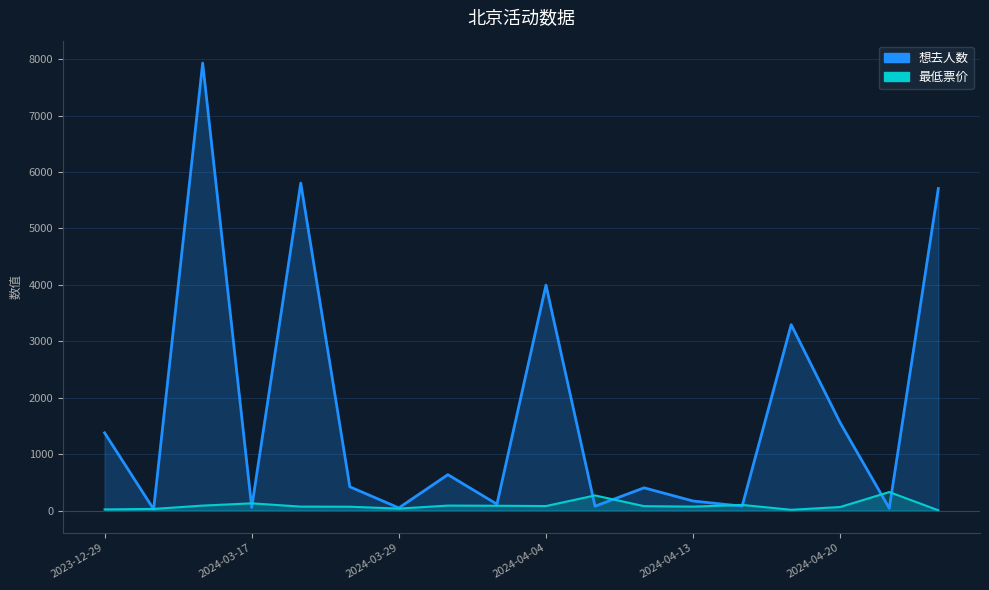

What is the total value across all series at 2024-03-23?

5873.0